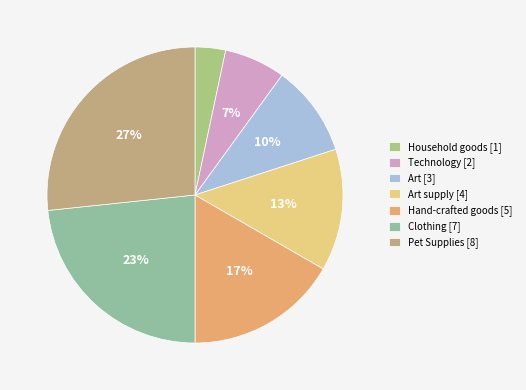

What is the largest slice in the pie chart?

Pet Supplies [8]